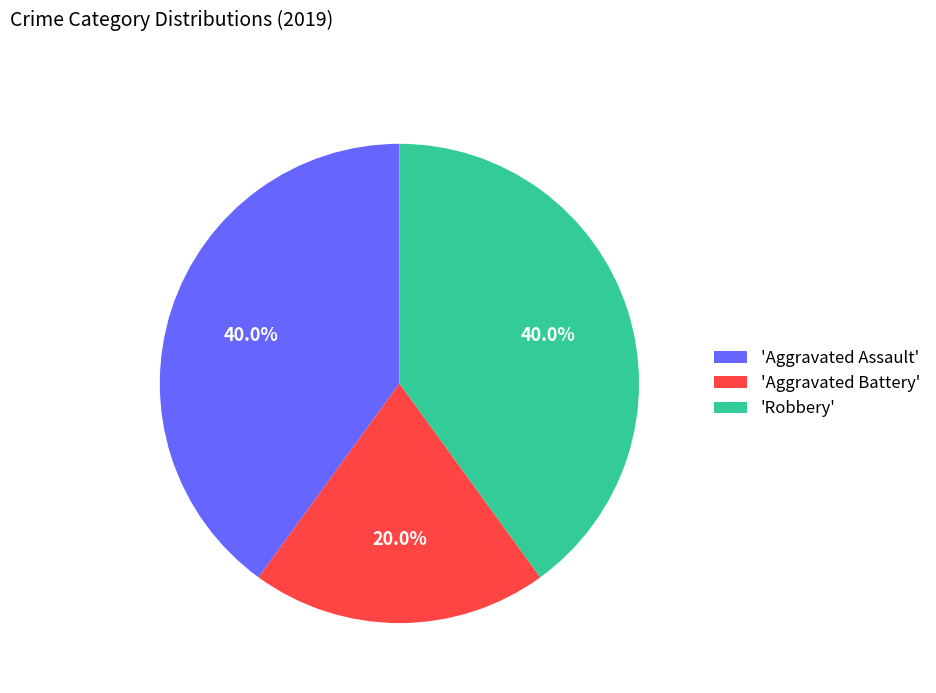

Approximately how many times larger is the value at 'Robbery' compared to 'Aggravated Battery'?

2.0